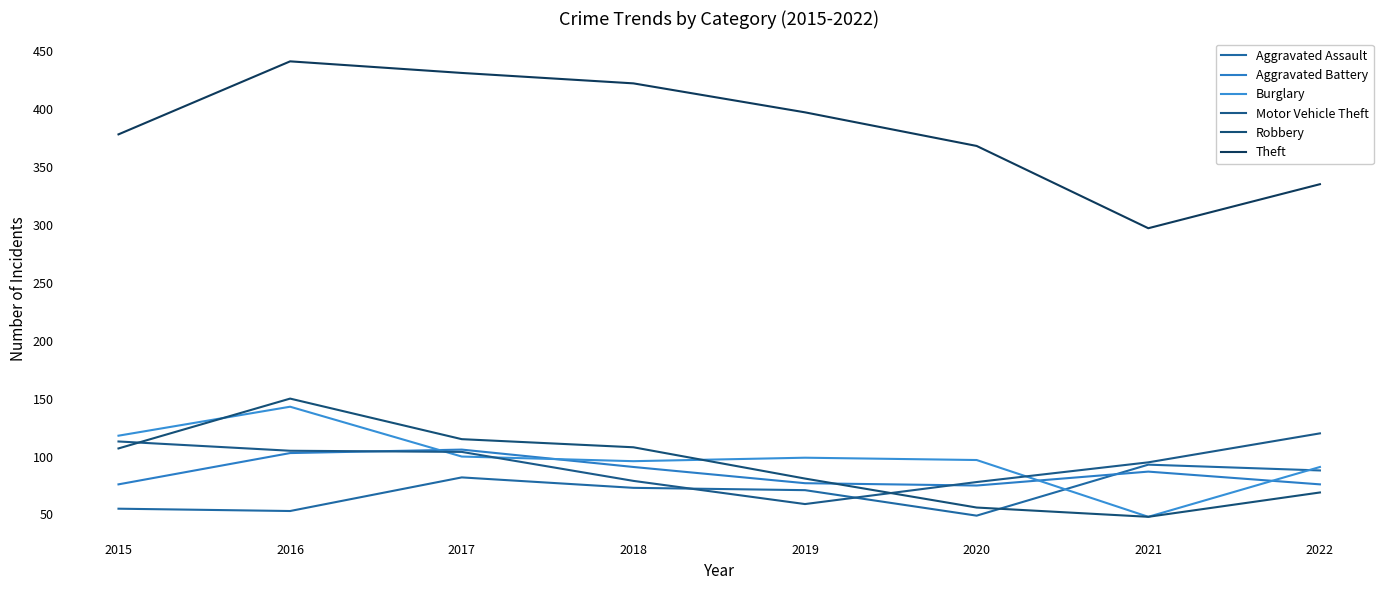

What are all the series names shown in the legend?

Aggravated Assault, Aggravated Battery, Burglary, Motor Vehicle Theft, Robbery, Theft